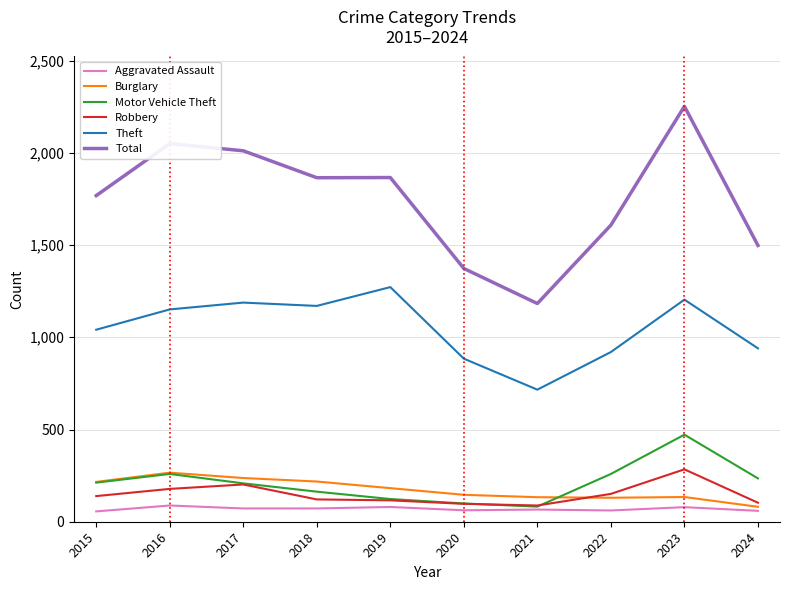

At which category does the chart reach its peak across all series?

2023